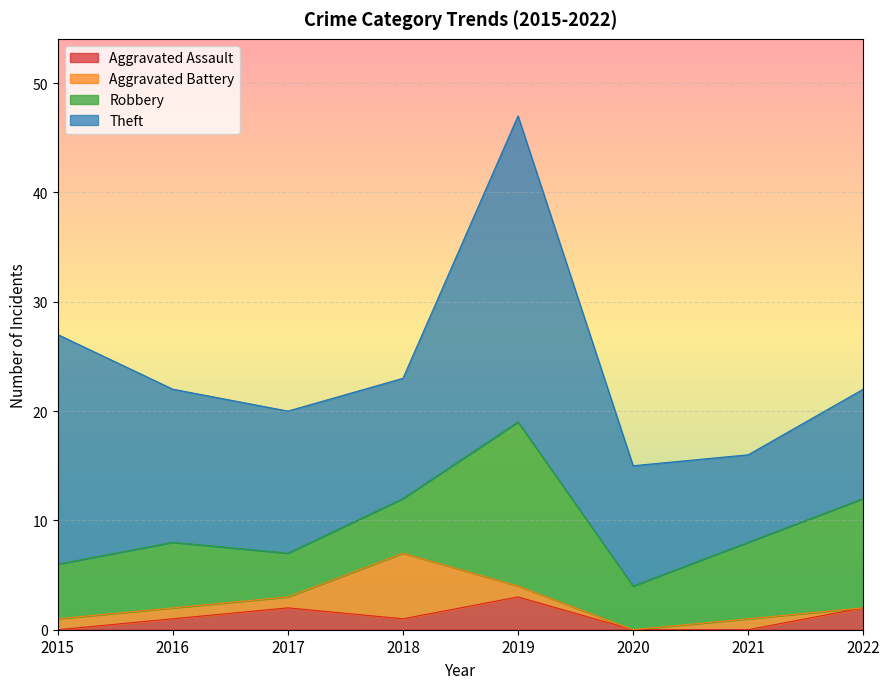

Where is the first local maximum for Aggravated Battery?

2018